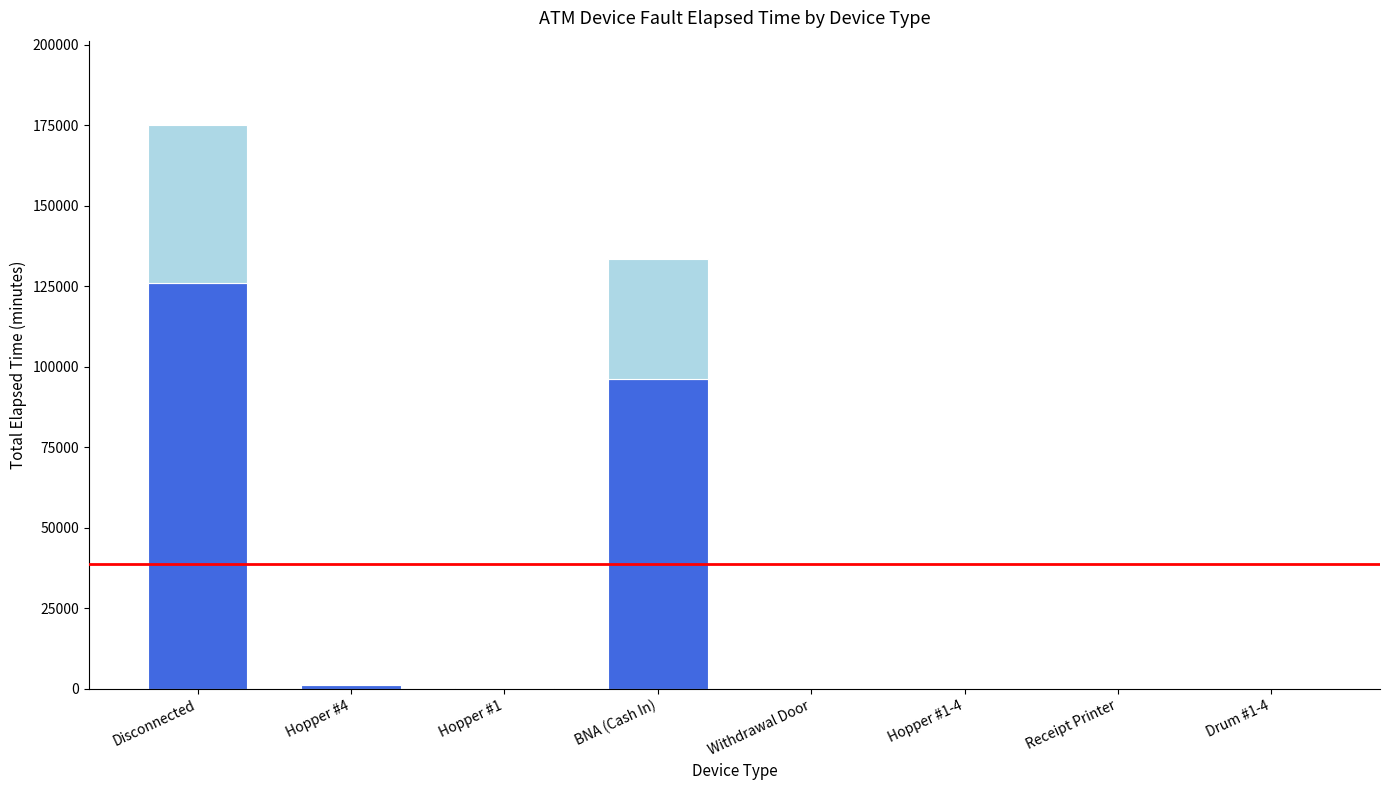

At which category is the sum across all series the highest?

Disconnected